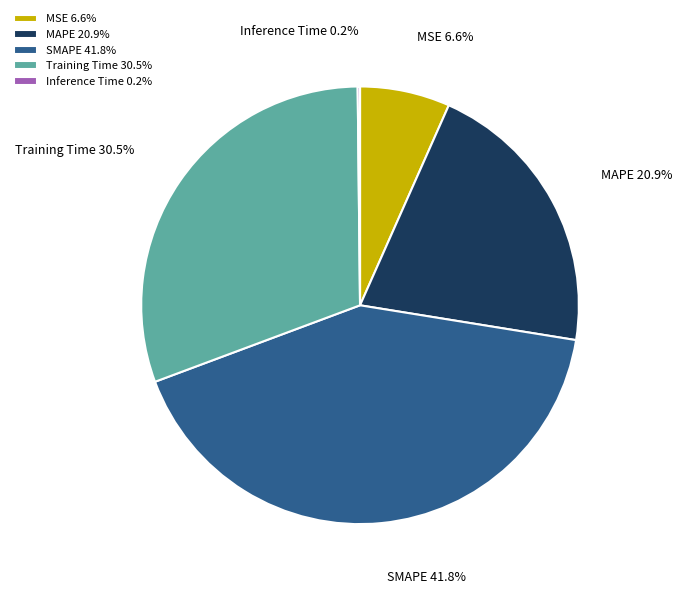

To the nearest percent, what is the average slice percentage?

20%